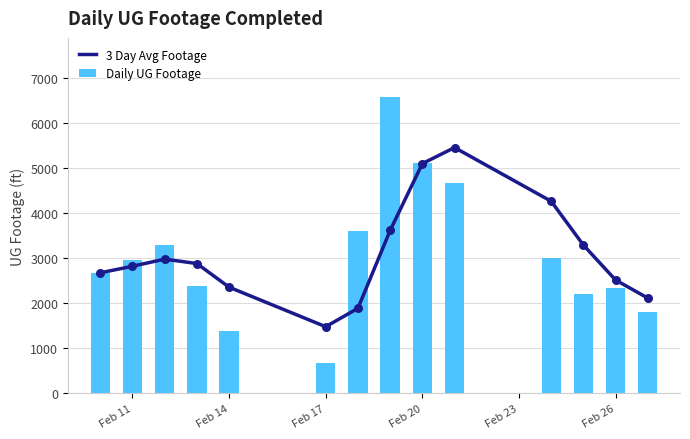

What are all the series names shown in the legend?

3 Day Avg Footage, Daily UG Footage